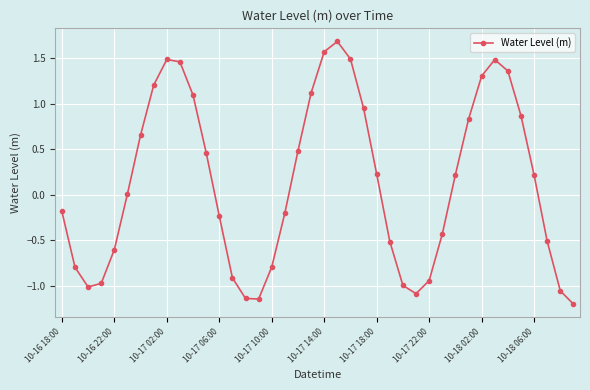

What is the value of the 4th point from the left?

-1.0